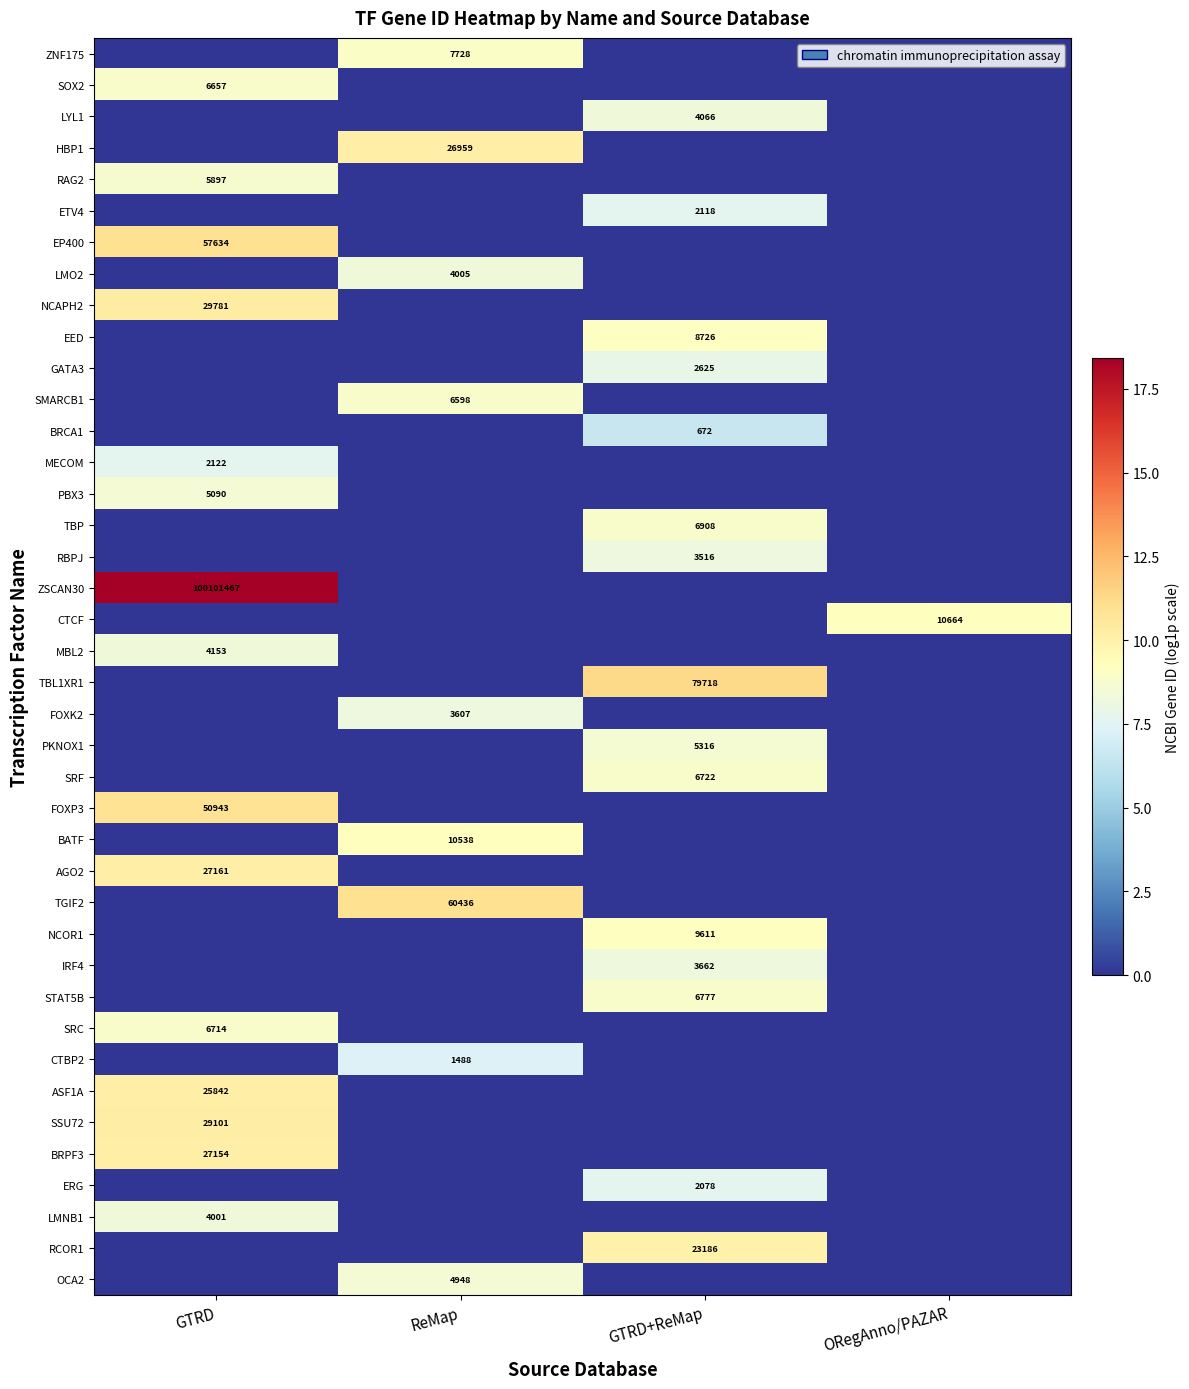

The HBP1 series shows 26959 at ReMap. True or false?

True